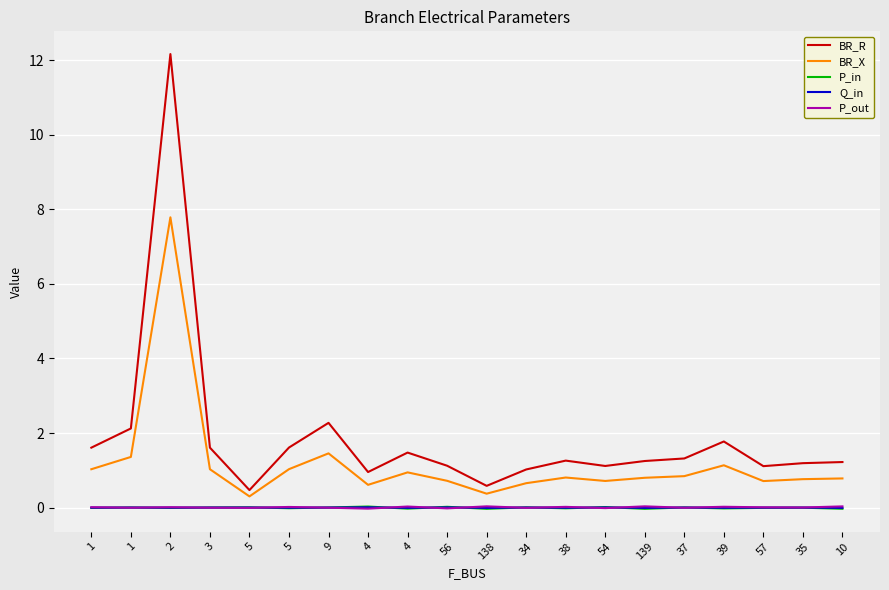

Rank the series by their maximum value, from highest to lowest.

BR_R, BR_X, P_out, P_in, Q_in